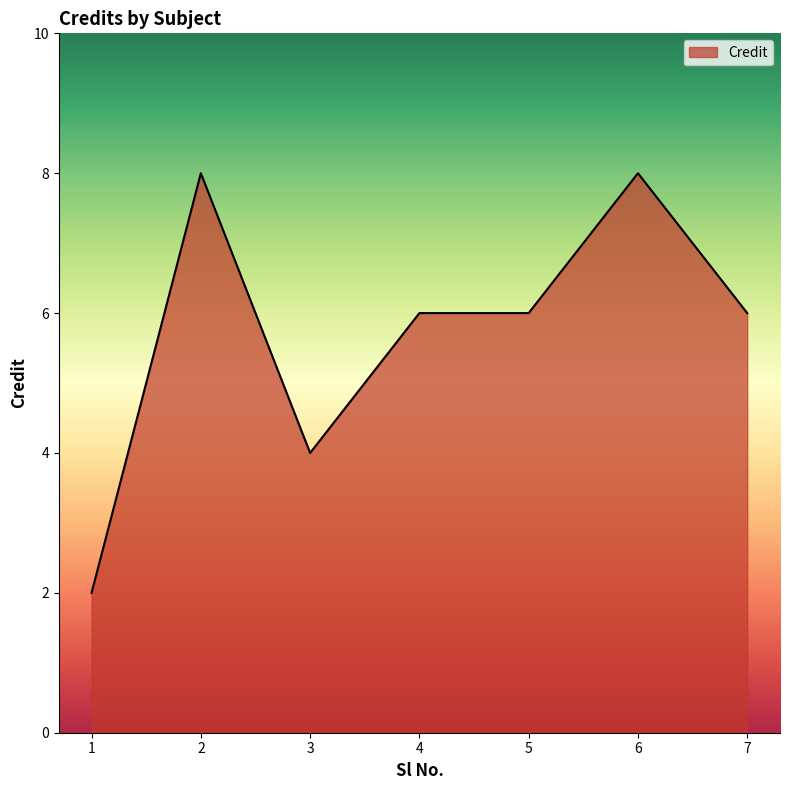

What value does the data have at 7?

6